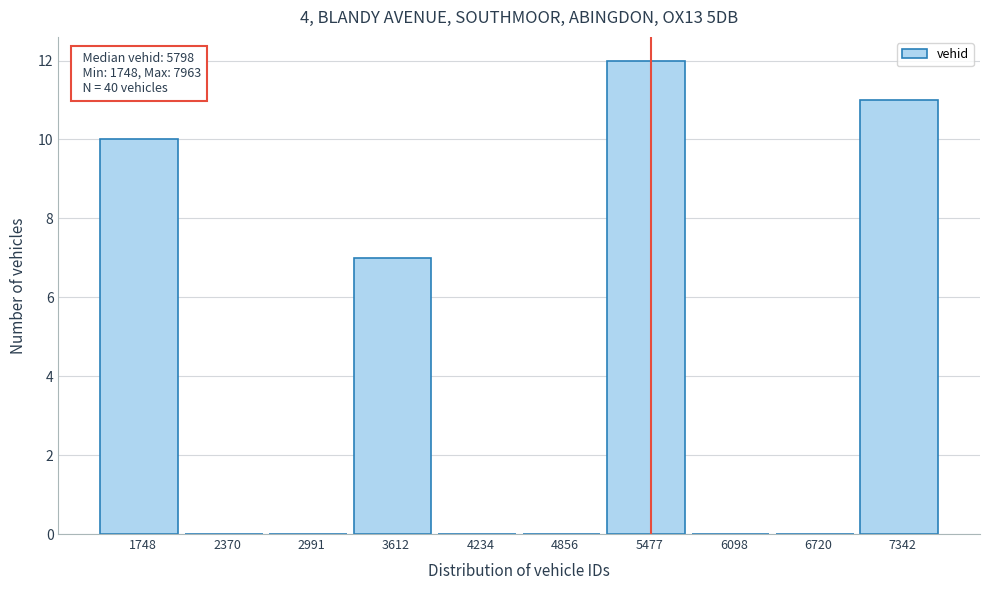

Reading right to left, what are all the values shown in this chart?

7342=11	6720=0	6098=0	5477=12	4856=0	4234=0	3612=7	2991=0	2370=0	1748=10